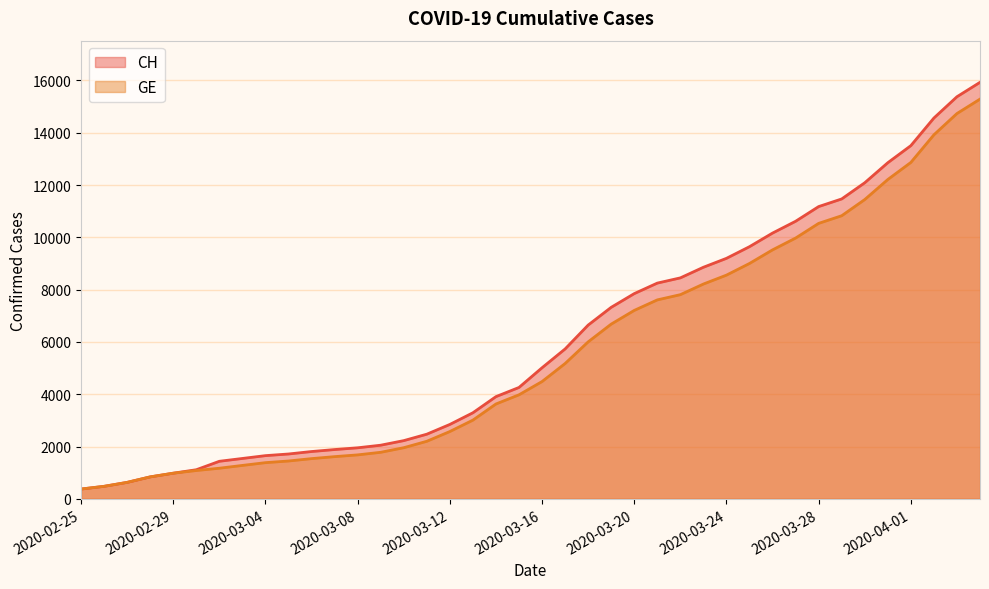

Which series has the largest total across all categories?

CH